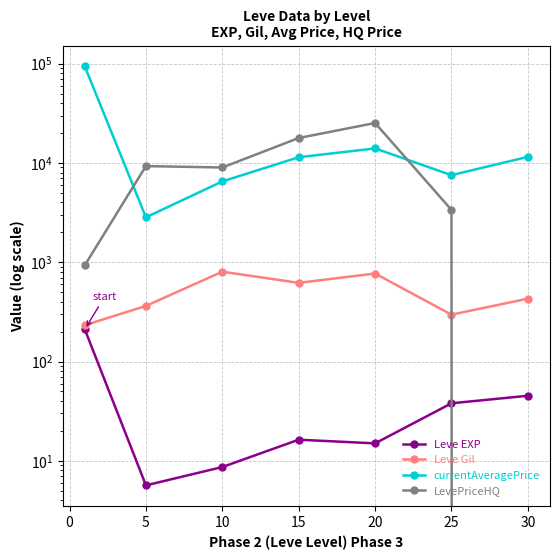

What are all the series names shown in the legend?

Leve EXP, Leve Gil, currentAveragePrice, LevePriceHQ